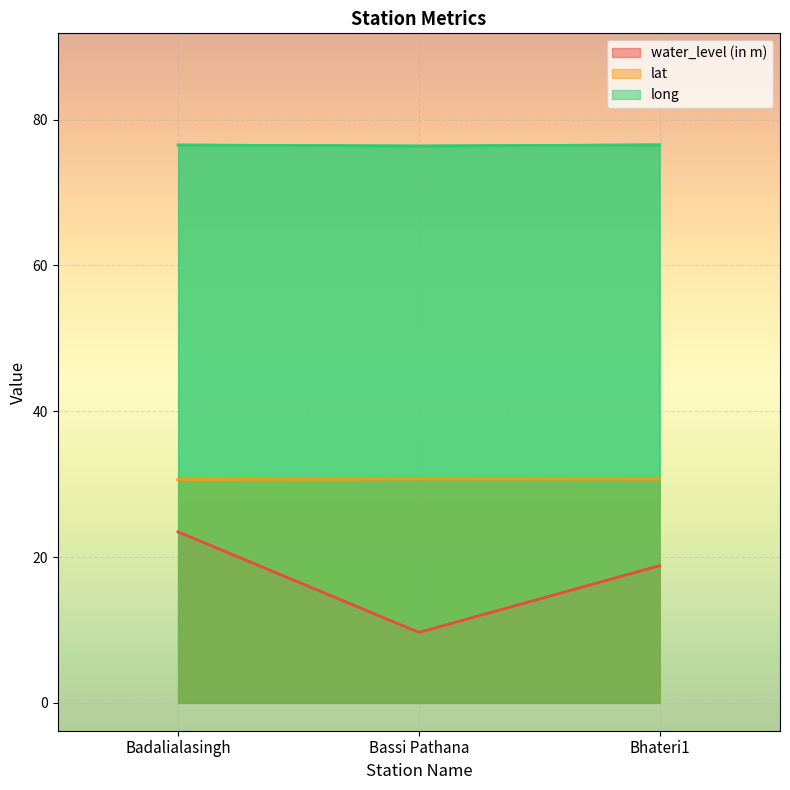

Which series has the largest total across all categories?

long